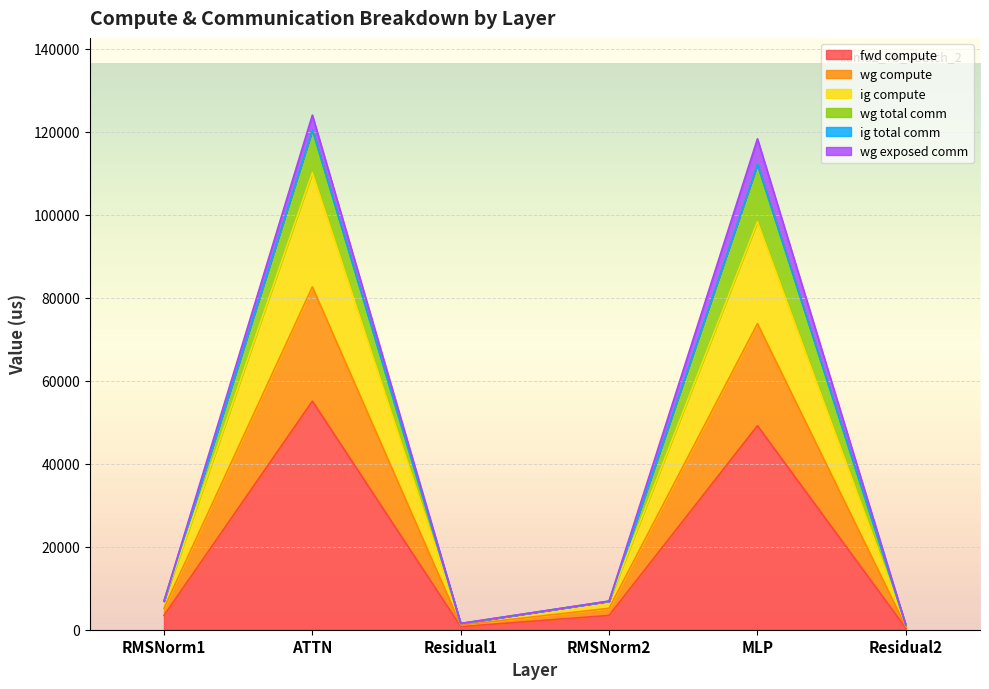

What is the minimum value shown in the chart?

373.5